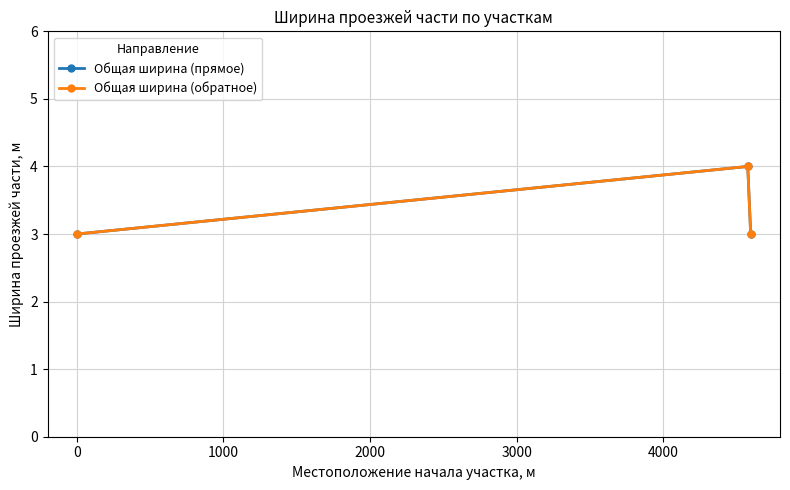

How many data points in Общая ширина (обратное) are above 3?

1